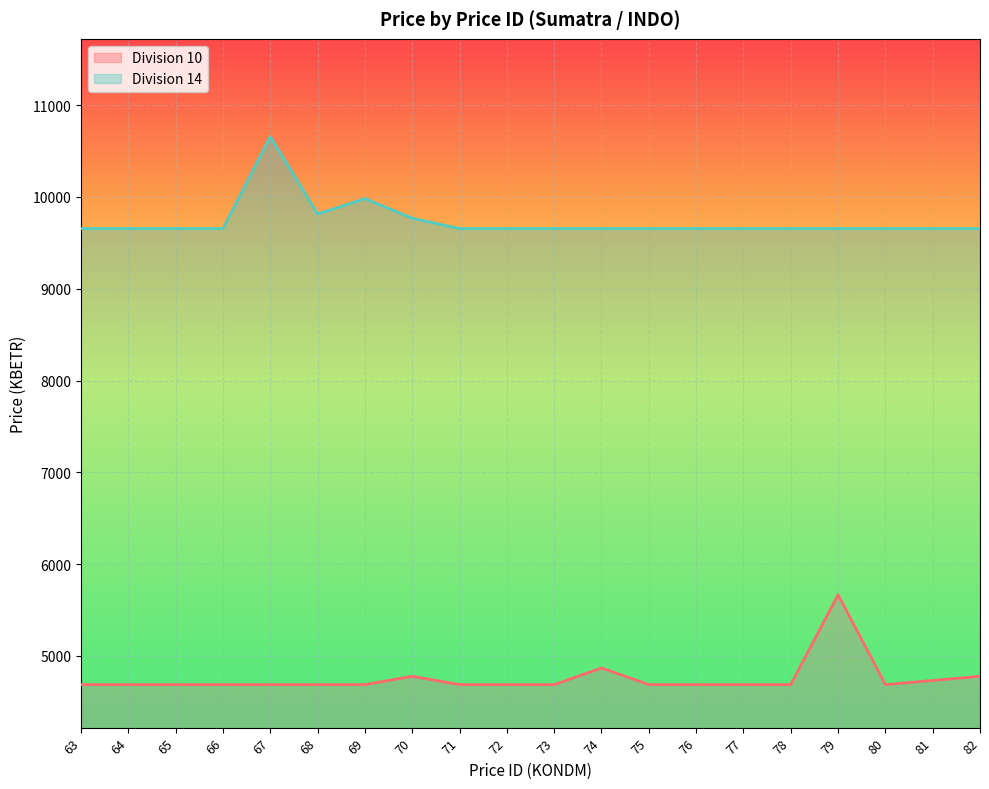

In Division 14, how many points are higher than both neighbors (excluding endpoints)?

2